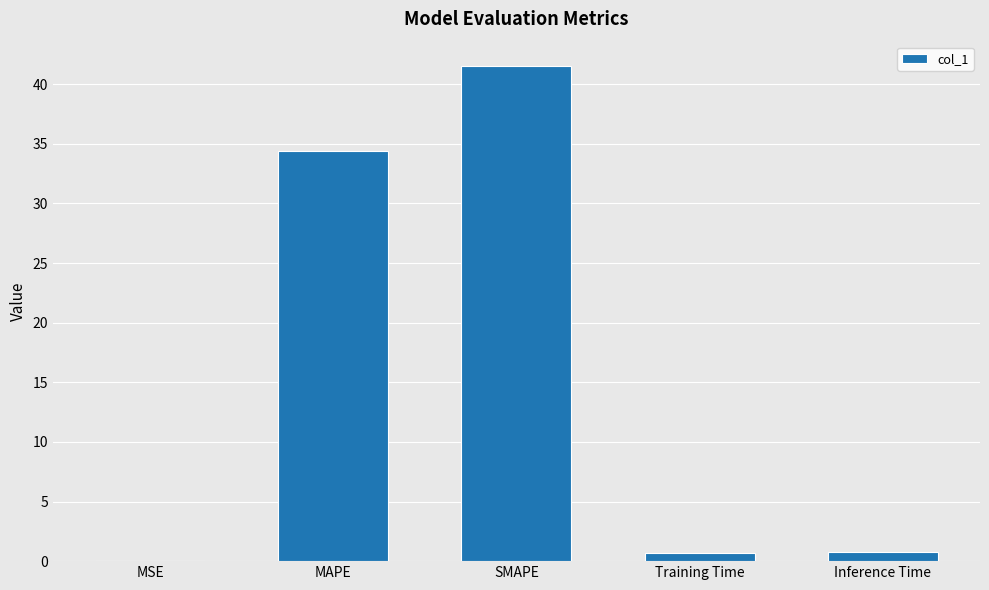

Between Training Time and MAPE, which is larger?

MAPE